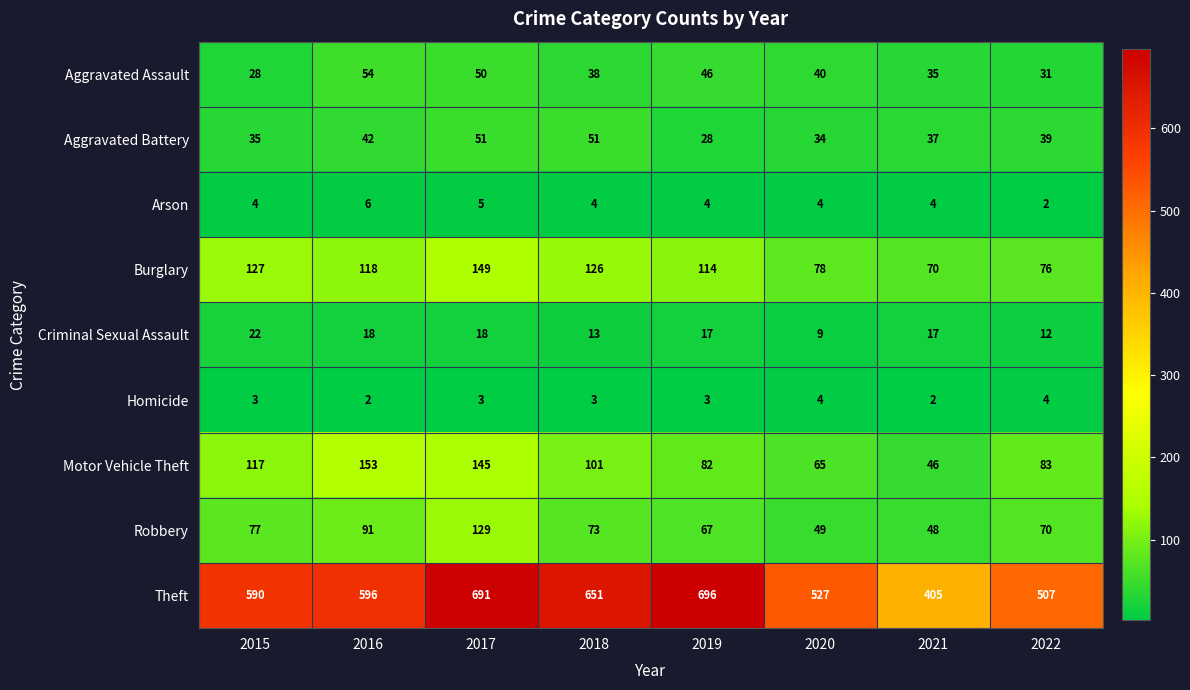

Between 2016 and 2021, which series saw the biggest shift?

Theft